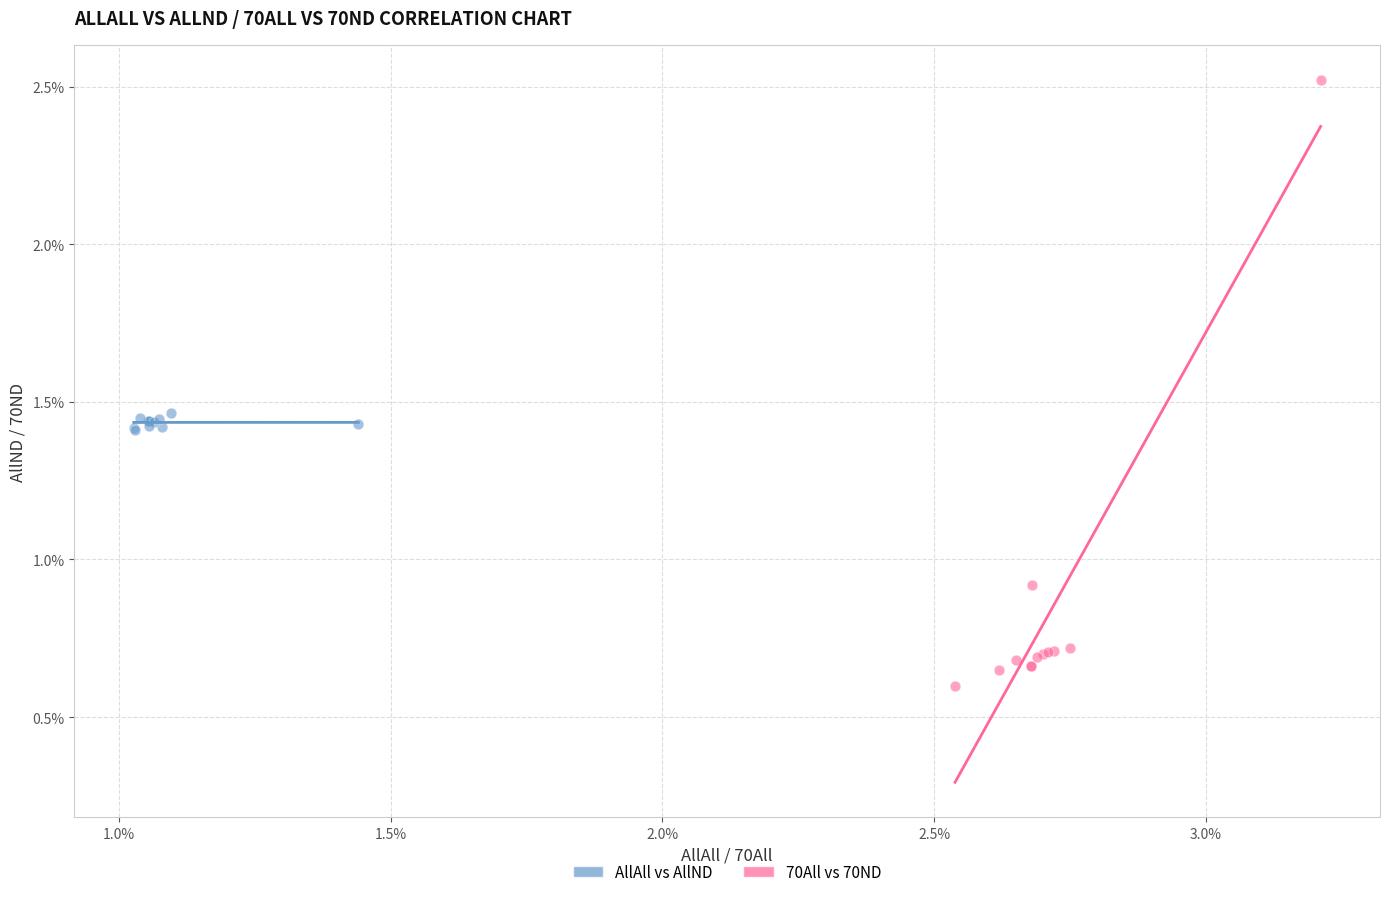

Which series contains the highest Y value?

70All vs 70ND